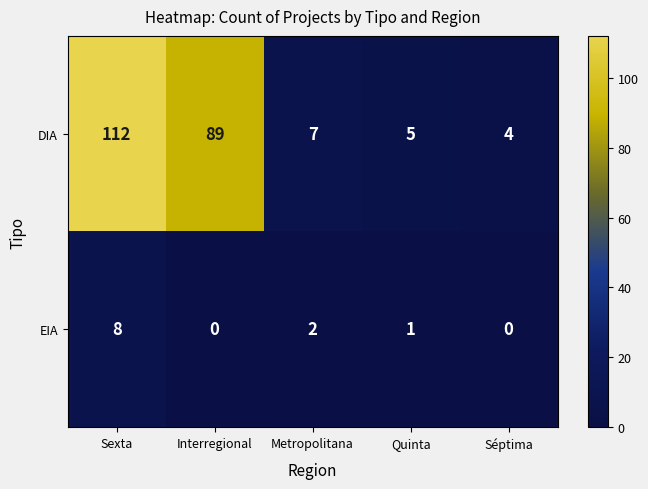

At how many categories does at least one series exceed 39?

2